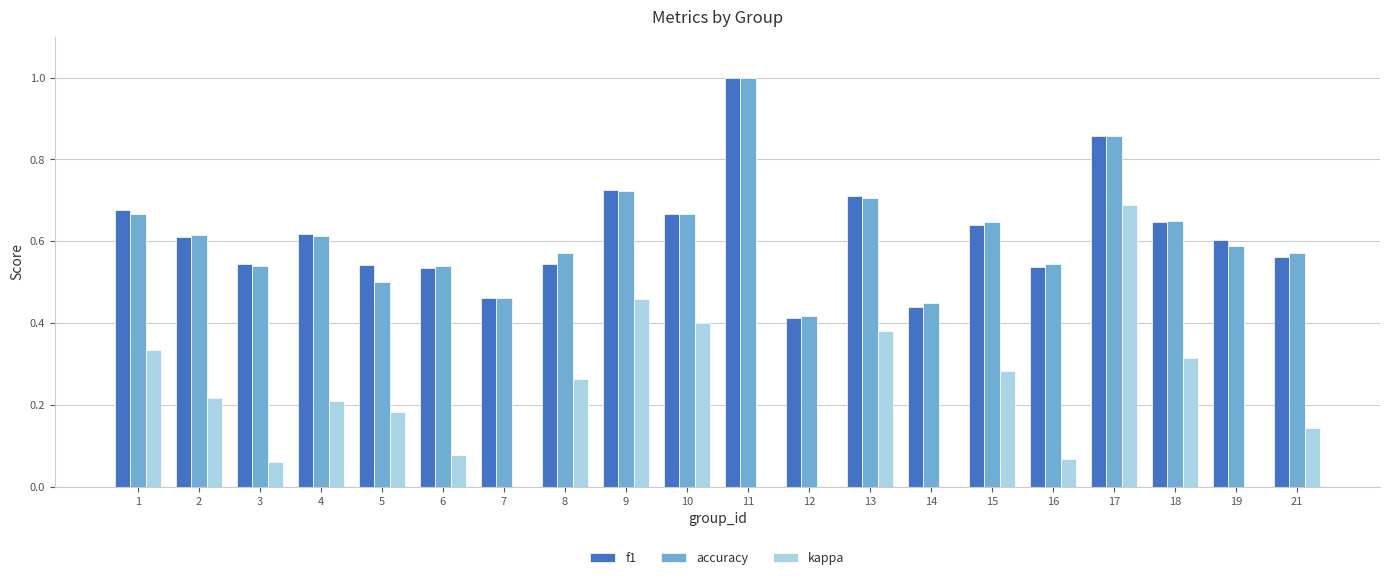

Where is f1 nearest to the value 0?

12